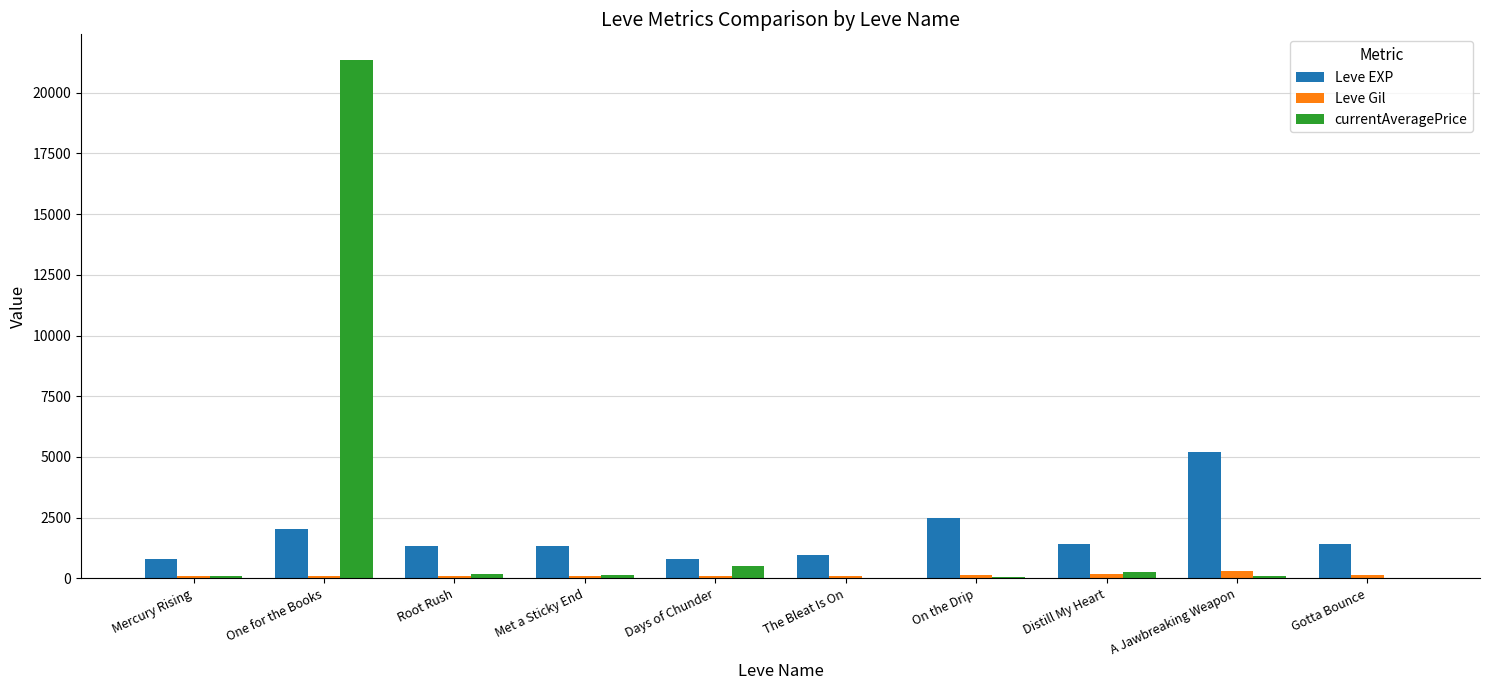

What is the total value across all series at Days of Chunder?

1439.9